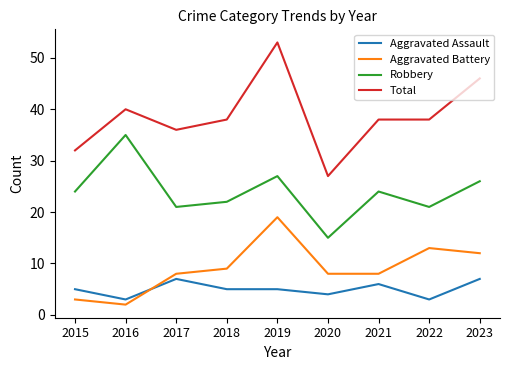

What is the spread (max minus min) of values at 2021?

32